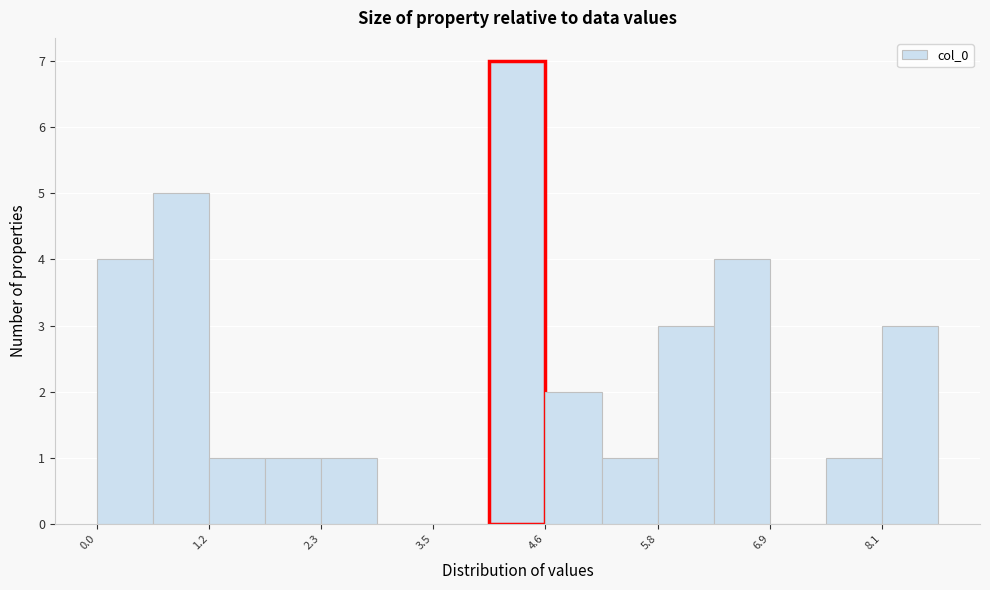

Read against the x-axis, roughly where is the centre of the tallest bar?

4.4